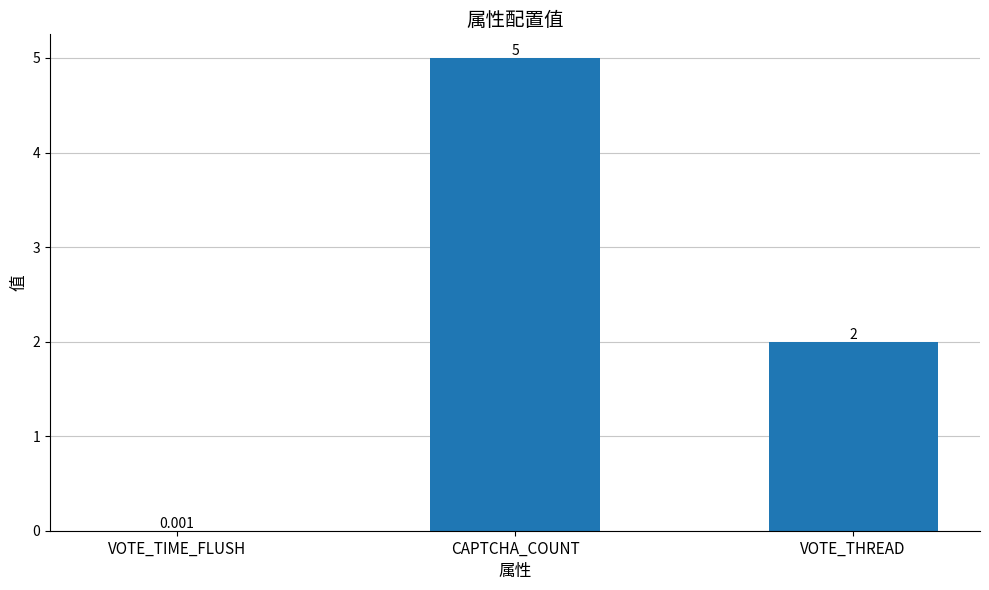

What is the change in value from VOTE_TIME_FLUSH to CAPTCHA_COUNT?

+5.0